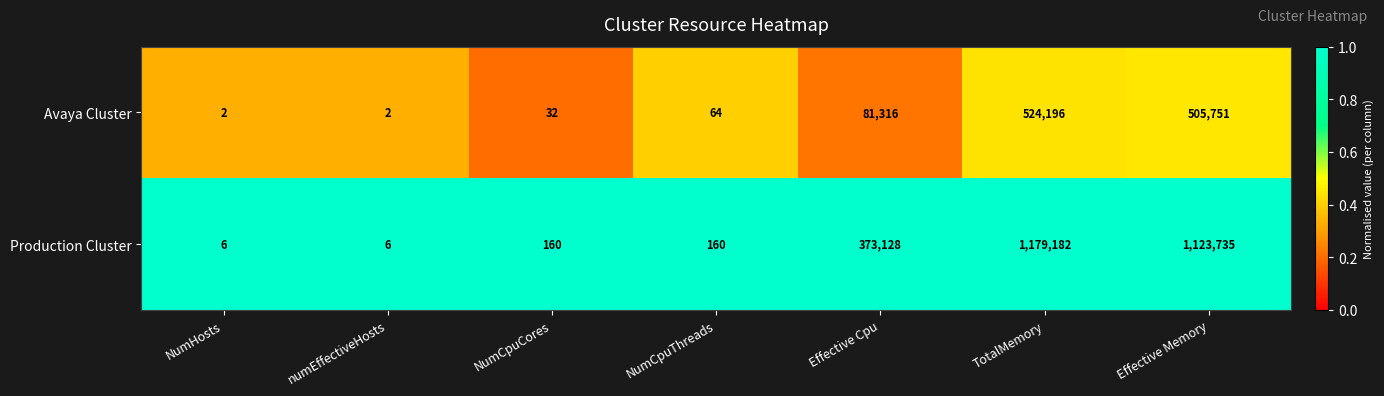

What is the greatest value displayed?

1179182